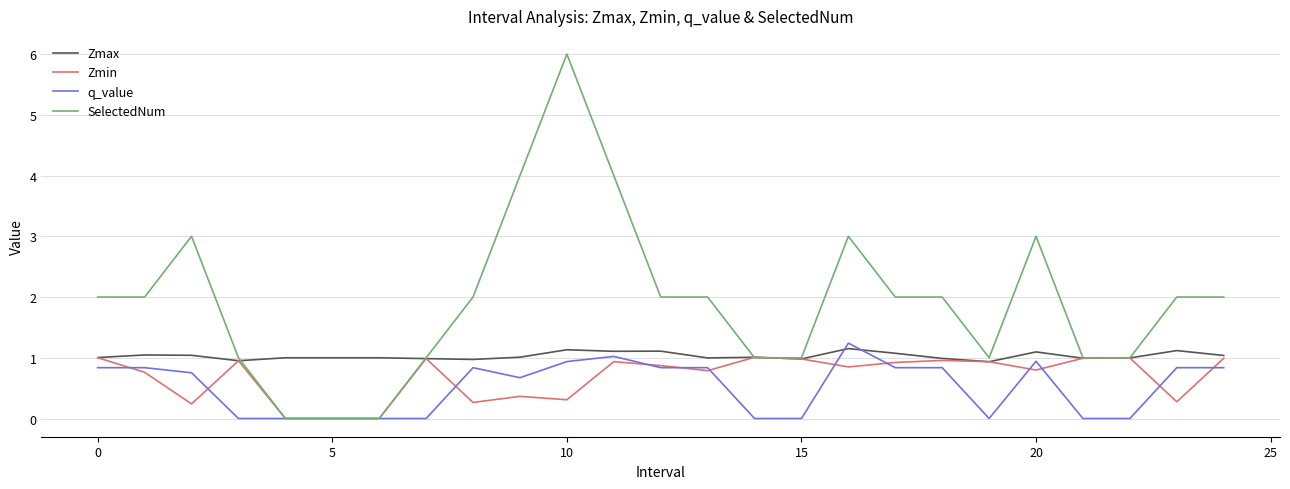

What is the maximum value shown in the chart?

6.0